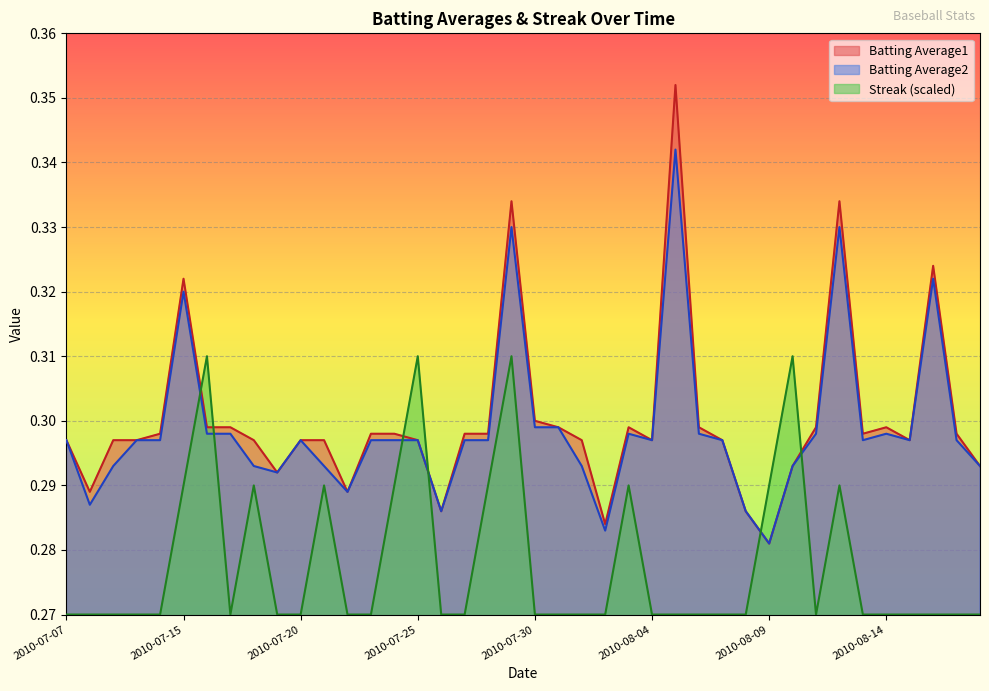

What is the total value across all series at 2010-08-12?

1.0